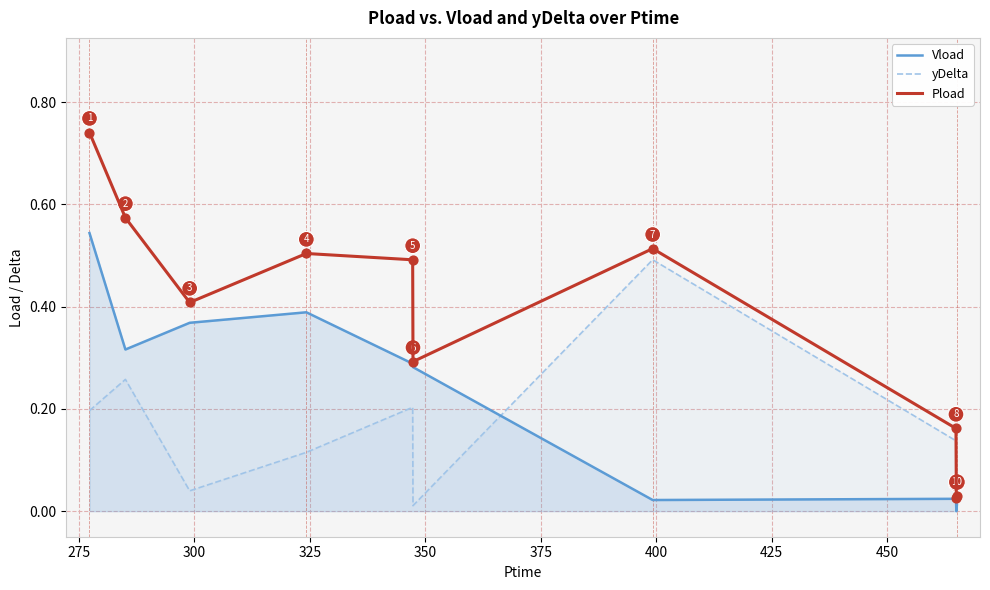

Which series has the largest total across all categories?

Pload